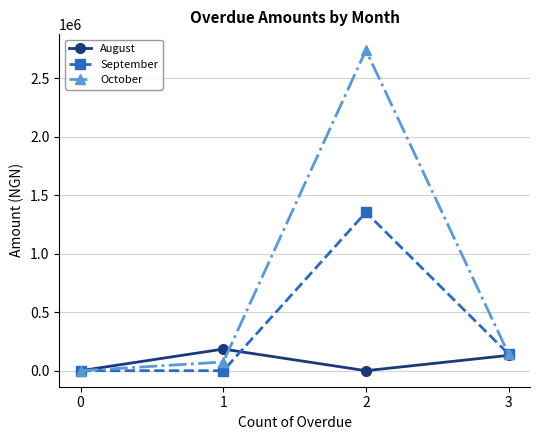

What is the total value across all series at 3?

415074.4